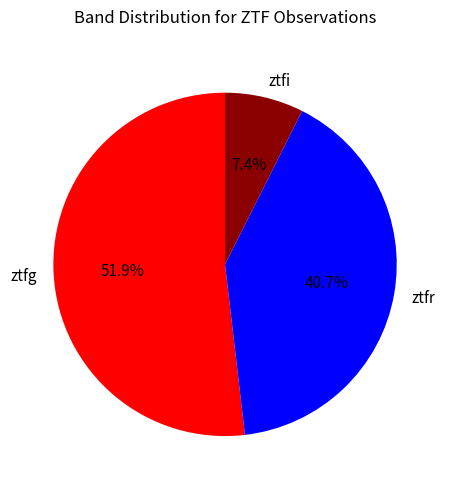

The ztfg slice represents 57% of the pie. True or false?

False